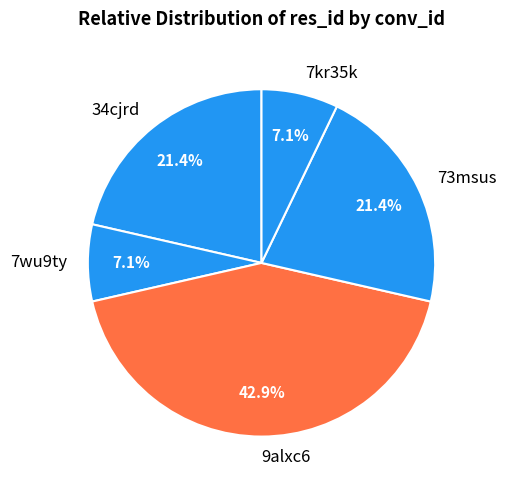

What portion of the pie excludes 73msus?

78.6%